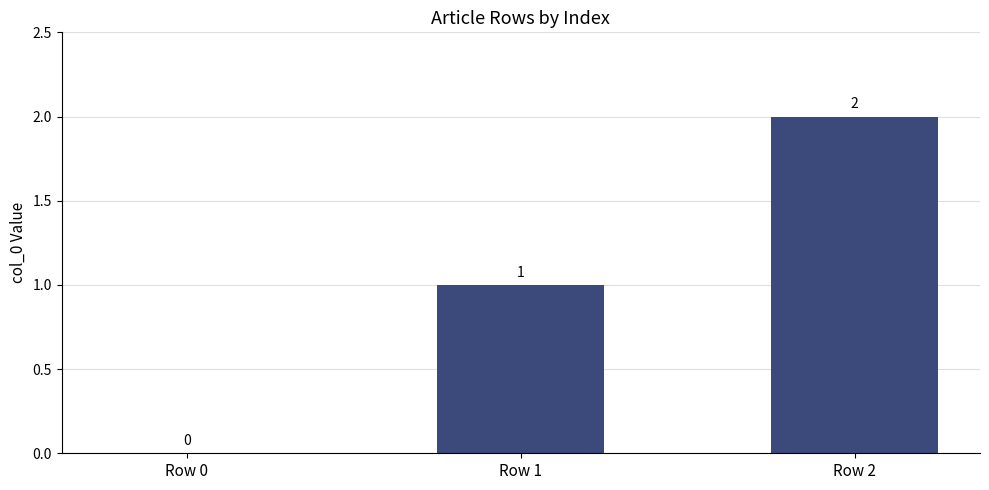

Reading right to left, transcribe all the data shown in this chart.

Row 2=2	Row 1=1	Row 0=0